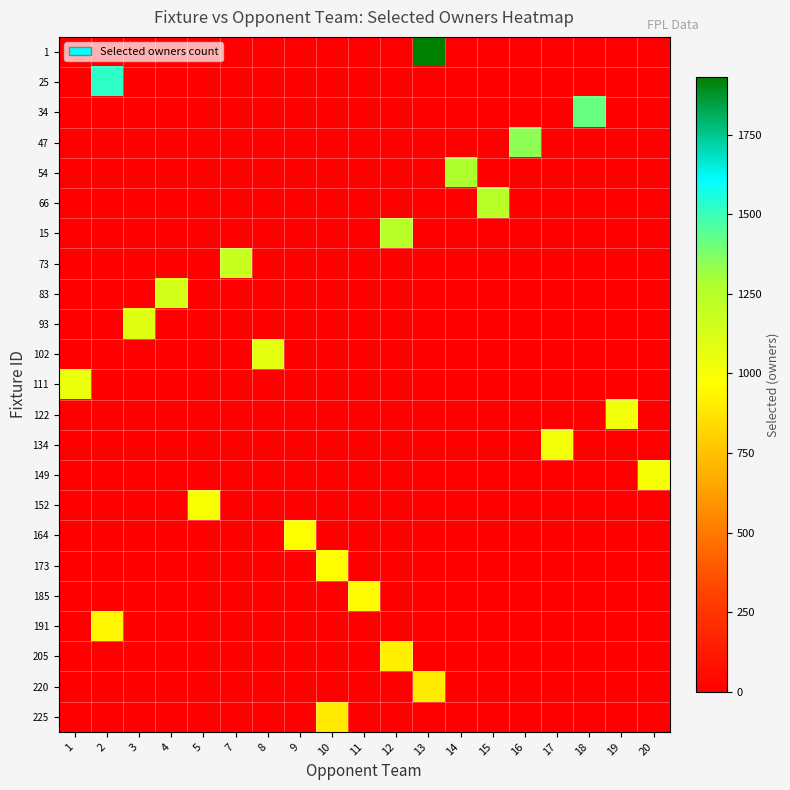

Which series has the largest total across all categories?

1